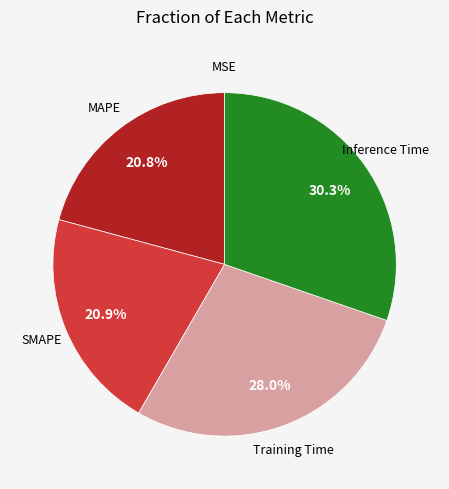

Does any single category account for the majority?

No